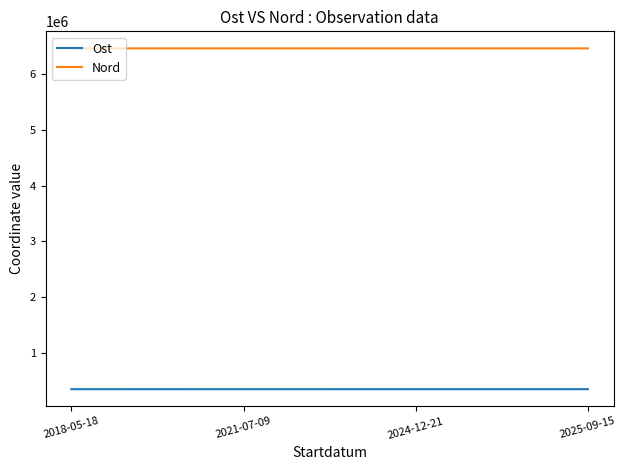

True or false: Ost has a value of 348515.7 at 2021-07-09.

True